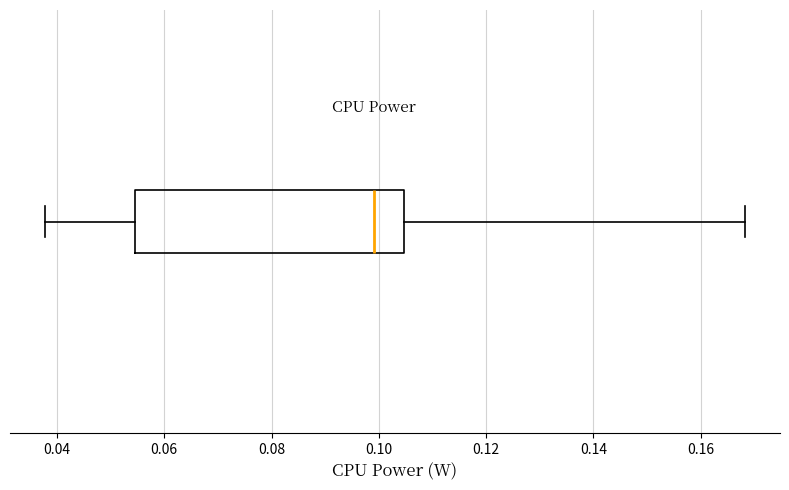

Where is the right edge of the box on the x-axis? The values are not printed on the chart, so give them approximately, as read against the axis.

0.104